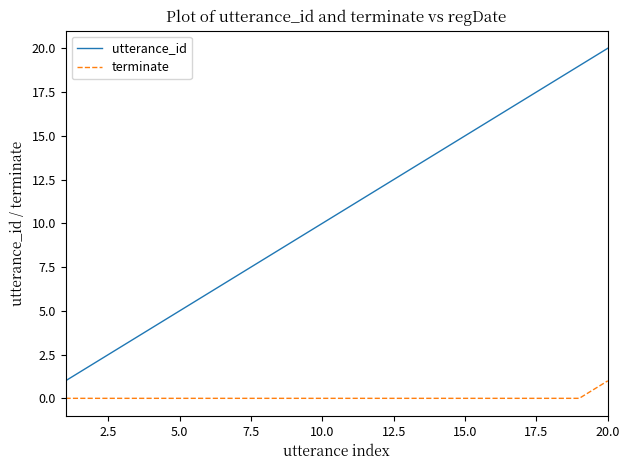

True or false: utterance_id and terminate cross at least once.

False